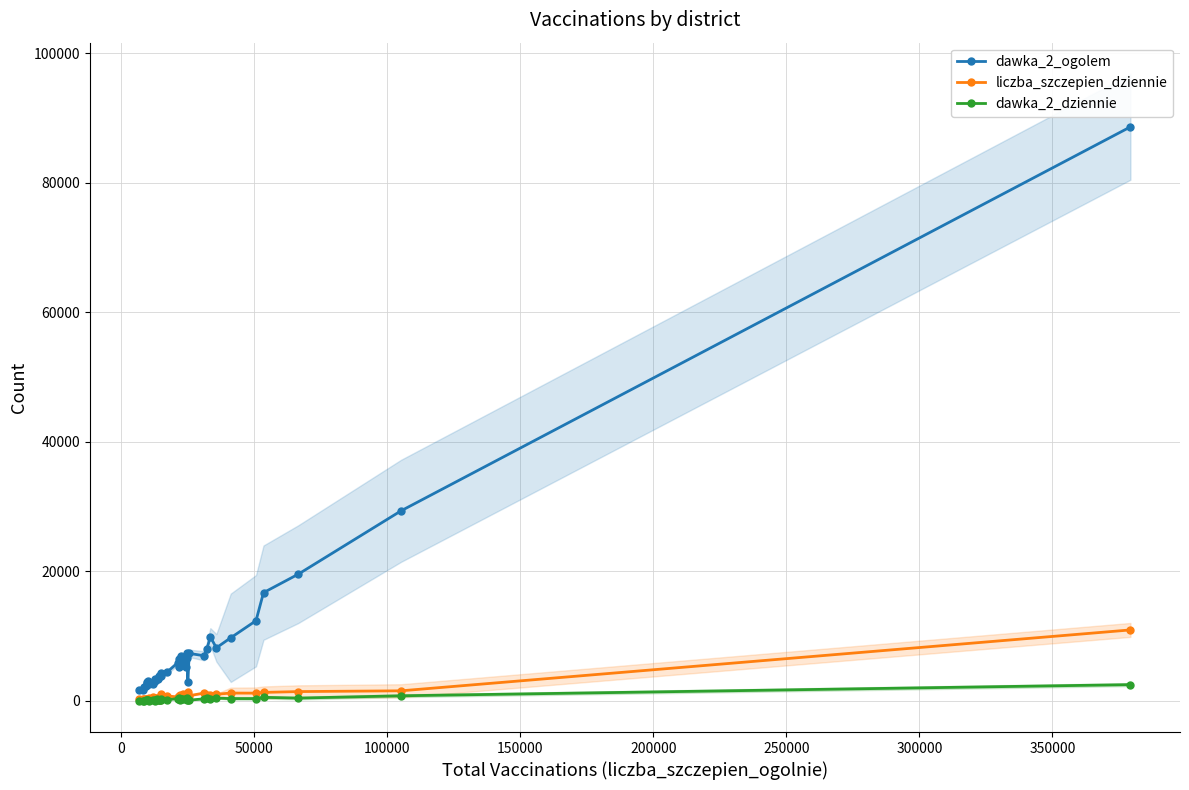

True or false: dawka_2_dziennie and liczba_szczepien_dziennie cross at least once.

False